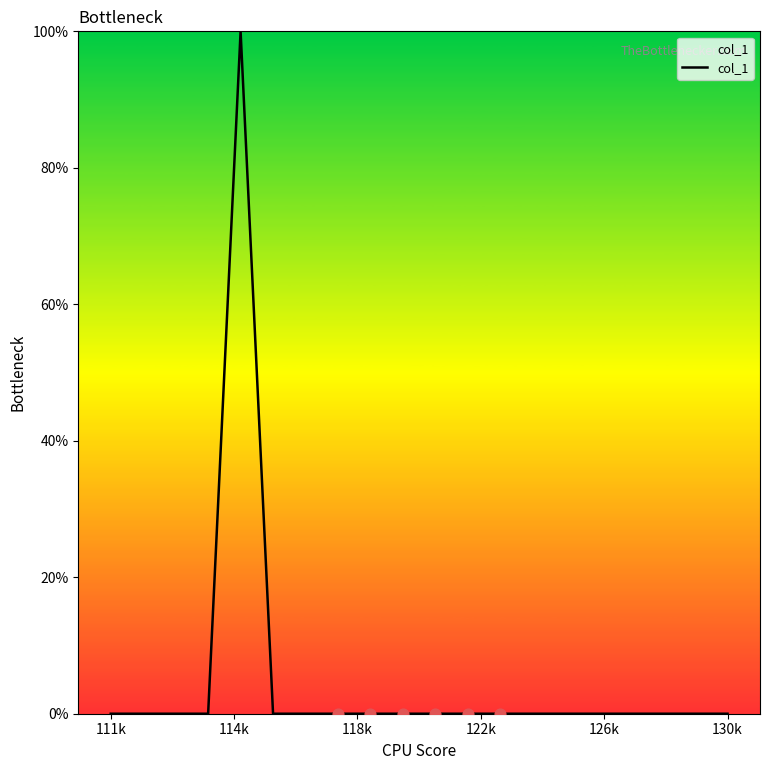

What is the greatest value displayed?

100.0